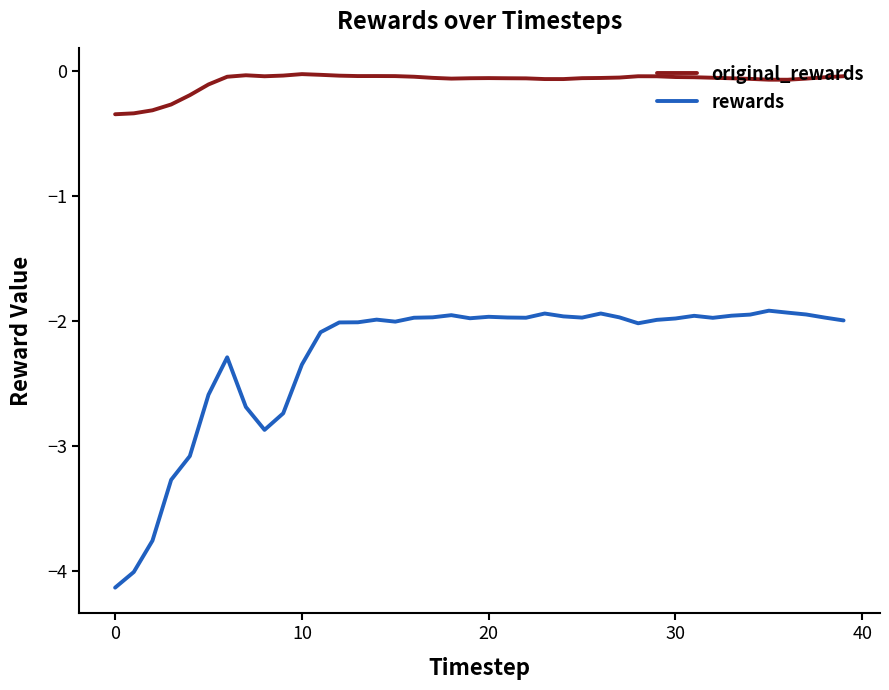

True or false: rewards and original_rewards intersect in this chart.

False